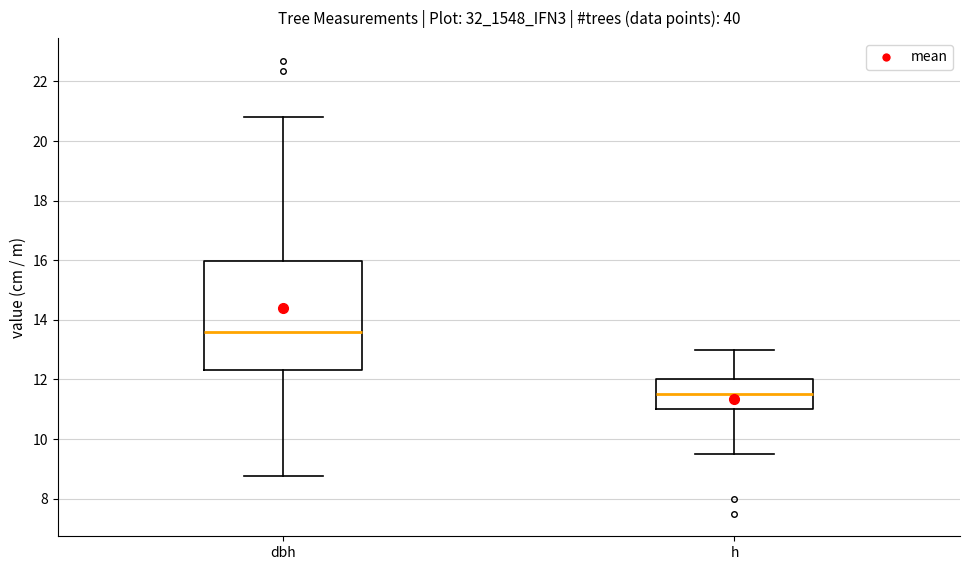

Reading left to right, read every box against the y-axis: the position of its median line, the range the box covers, and the ends of its whiskers. The values are not printed on the chart, so give them approximately, as read against the axis.

dbh: median 13.6, box 12.4 to 16.0, whiskers 8.8 to 20.8
h: median 11.6, box 11.0 to 12.0, whiskers 9.6 to 13.0